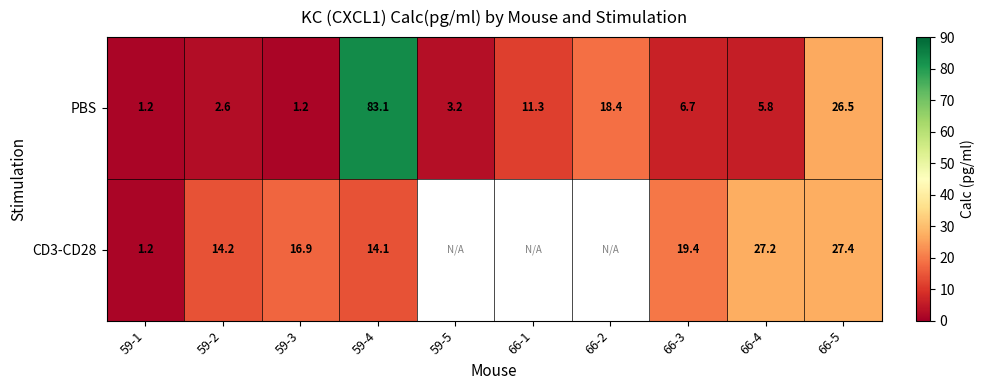

How many values in the PBS series exceed 6?

5